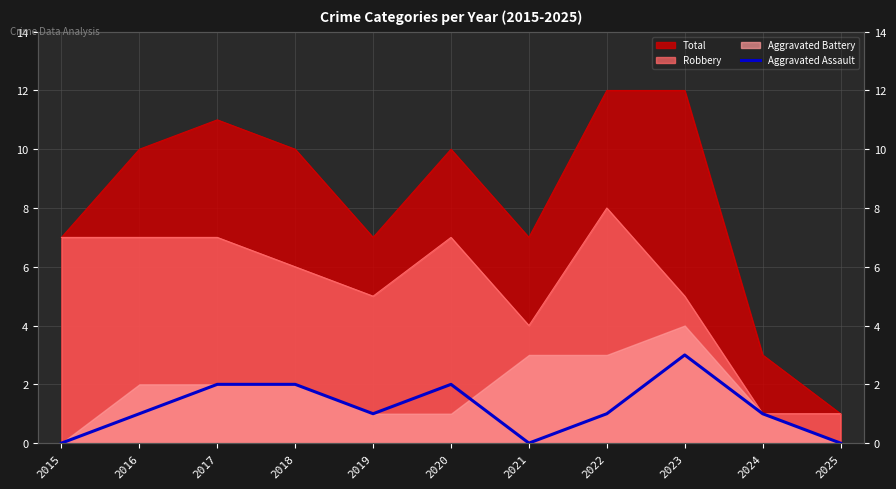

True or false: the data shows 0 at 2015.

True